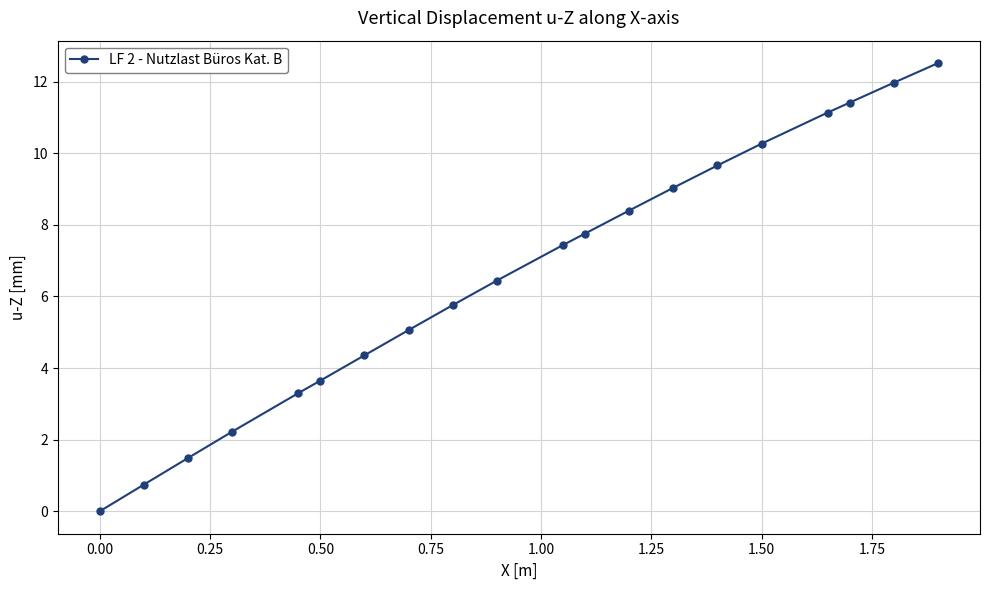

What is the value of the 13th point from the left?

8.4